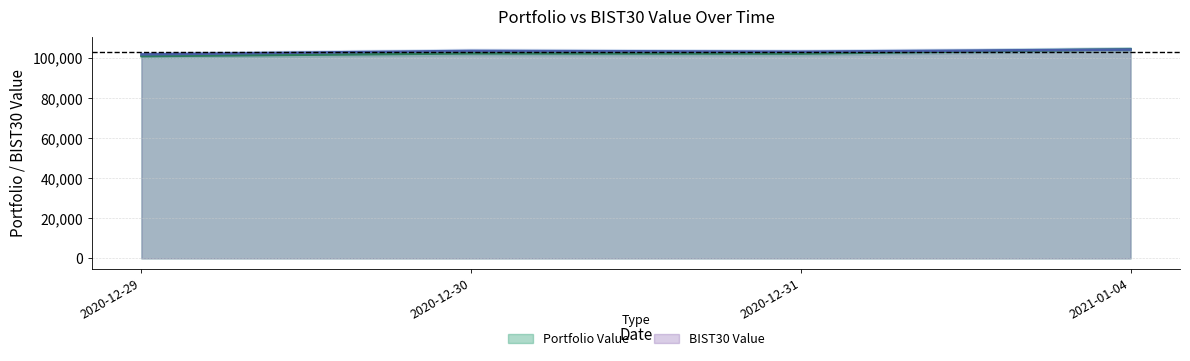

What are all the series names shown in the legend?

Portfolio Value, BIST30 Value